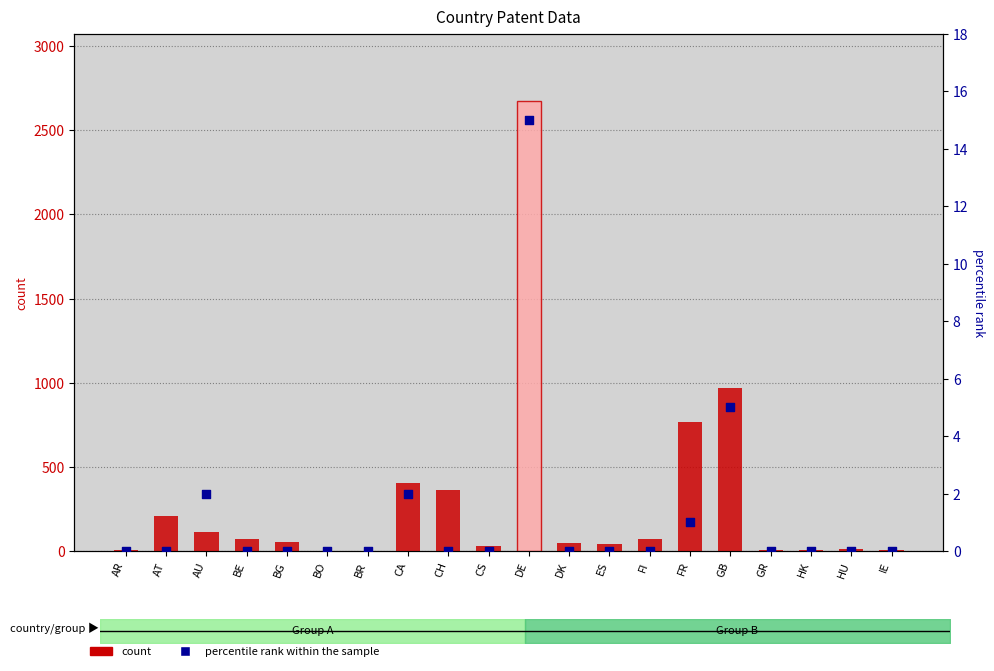

What is the total value across all series at FR?

766